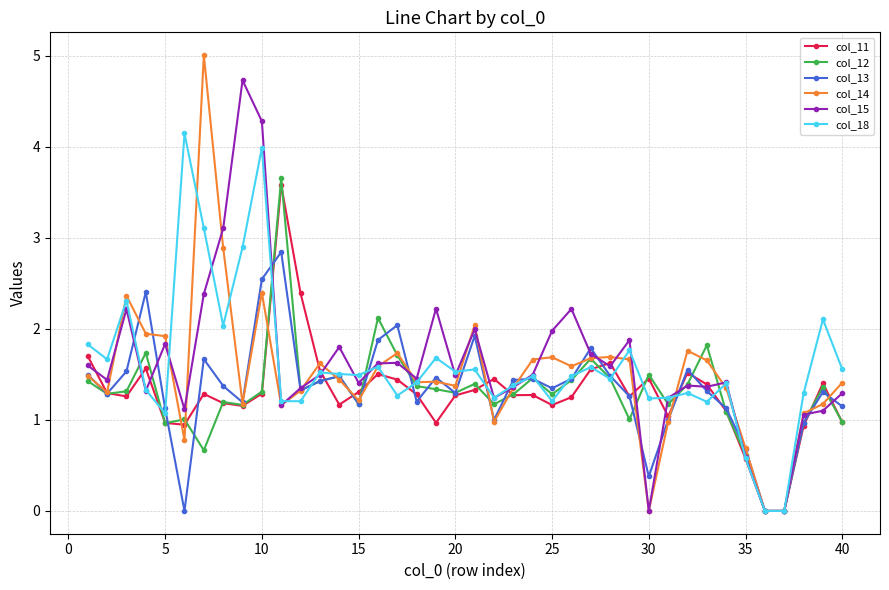

True or false: col_14 has more than 2 points higher than both neighbors.

True